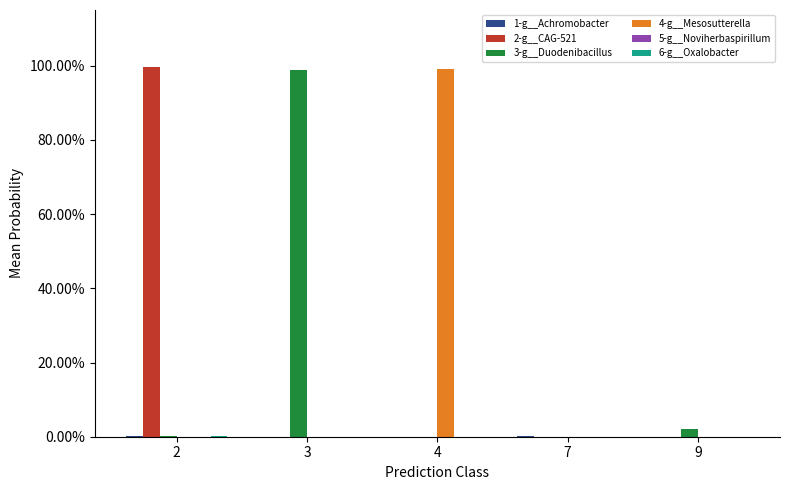

Reading left to right, list all the values displayed in this chart.

1-g__Achromobacter: 2=0.0	3=0.0	4=0.0	7=0.0	9=0.0
2-g__CAG-521: 2=1.0	3=0.0	4=0.0	7=0.0	9=0.0
3-g__Duodenibacillus: 2=0.0	3=1.0	4=0.0	7=0.0	9=0.0
4-g__Mesosutterella: 2=0.0	3=0.0	4=1.0	7=0.0	9=0.0
5-g__Noviherbaspirillum: 2=0.0	3=0.0	4=0.0	7=0.0	9=0.0
6-g__Oxalobacter: 2=0.0	3=0.0	4=0.0	7=0.0	9=0.0